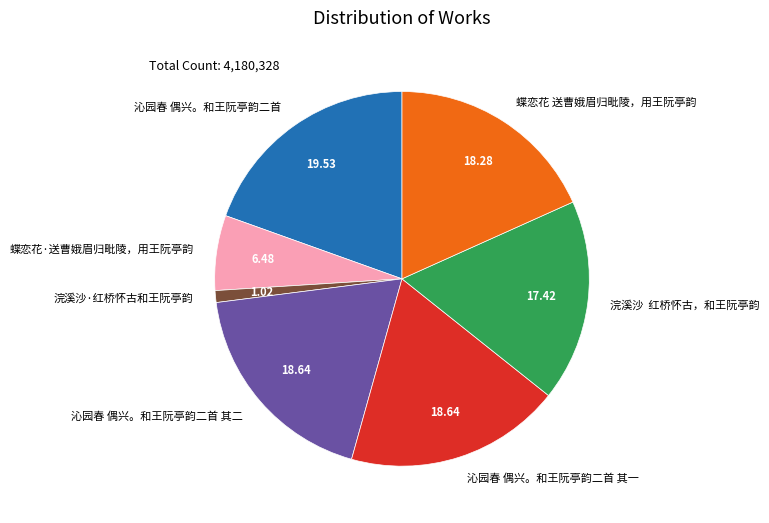

Combined, do 沁园春 偶兴。和王阮亭韵二首 其一 and 沁园春 偶兴。和王阮亭韵二首 其二 account for over 50%?

No